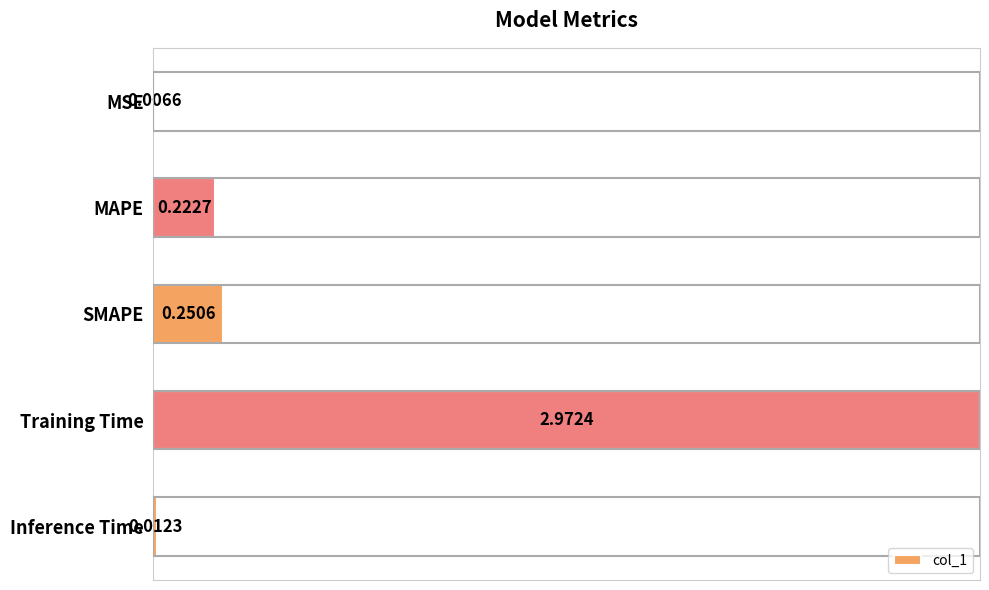

Which has a higher value, MSE or Inference Time?

Inference Time